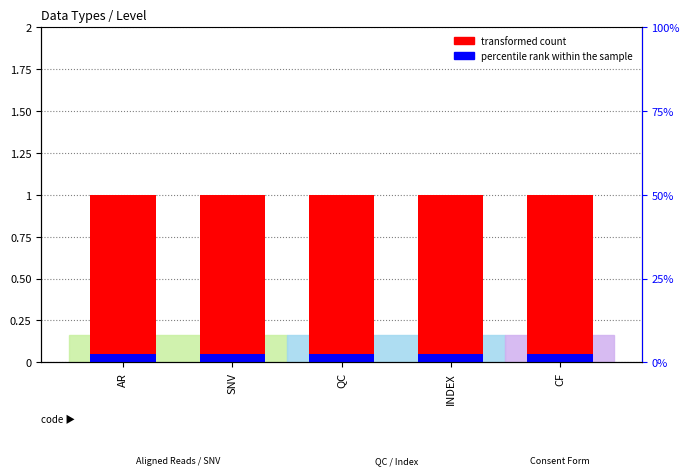

Is it true that percentile rank within the sample equals 0.0 at SNV?

False